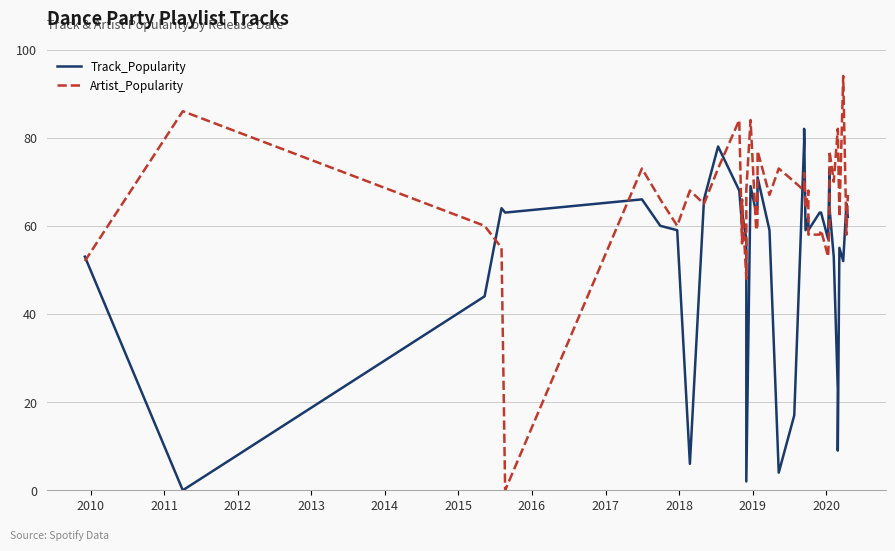

How many distinct data groups are displayed?

2